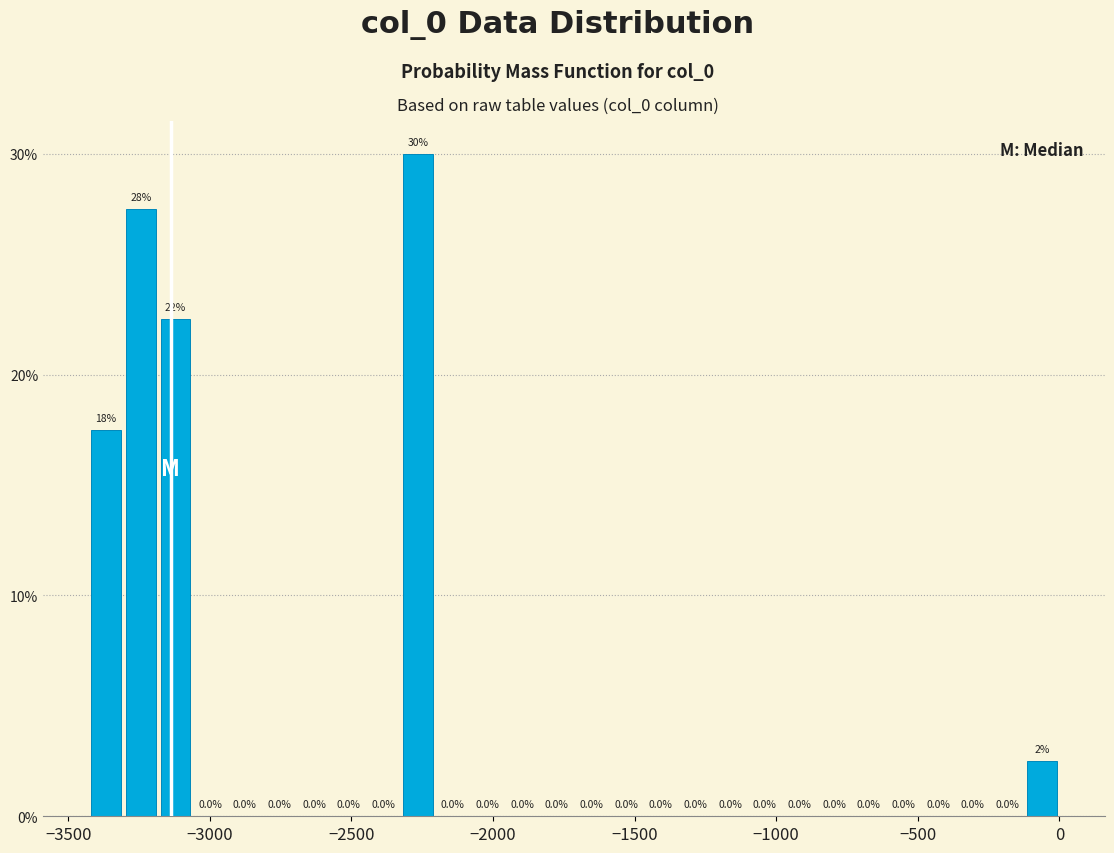

Around what value on the x-axis is the tallest bar? Give the approximate position of its centre, as read against the axis.

-2250